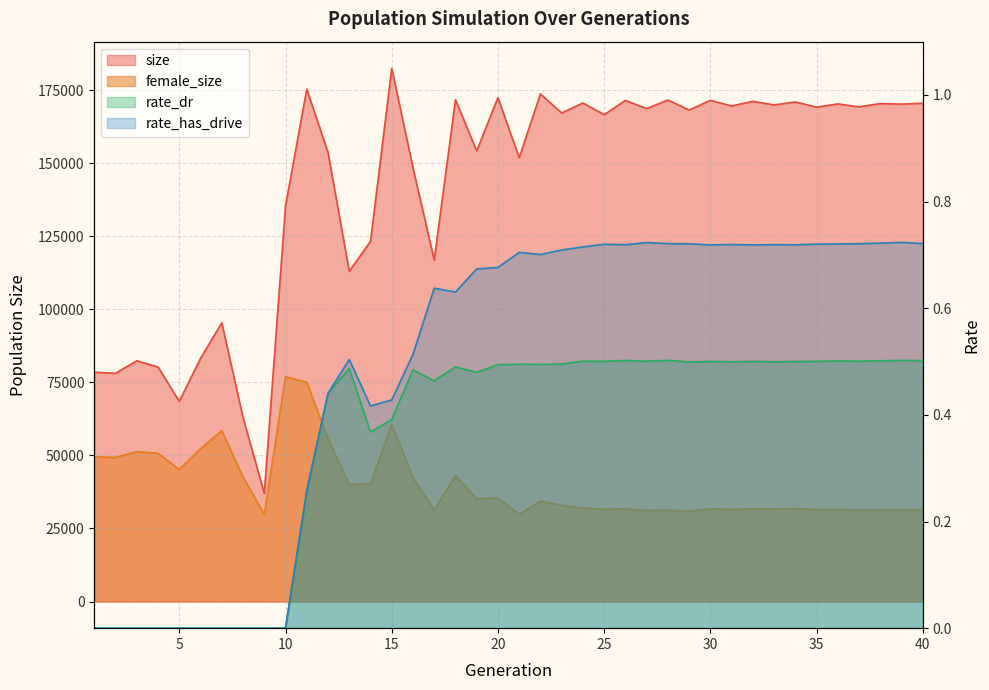

In rate_dr, how many points are lower than both neighbors (excluding endpoints)?

10